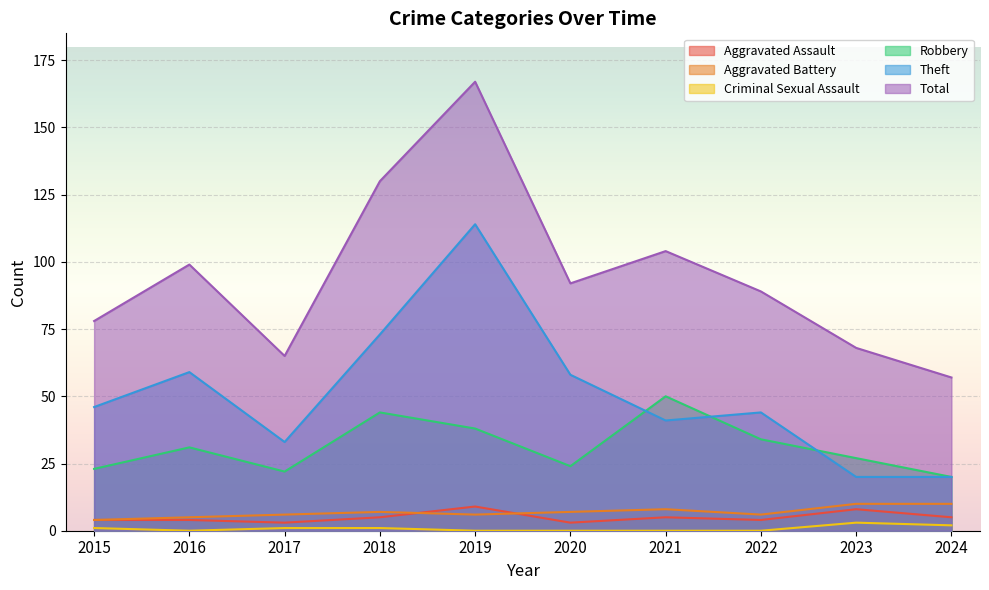

Where is the first local maximum for Theft?

2016